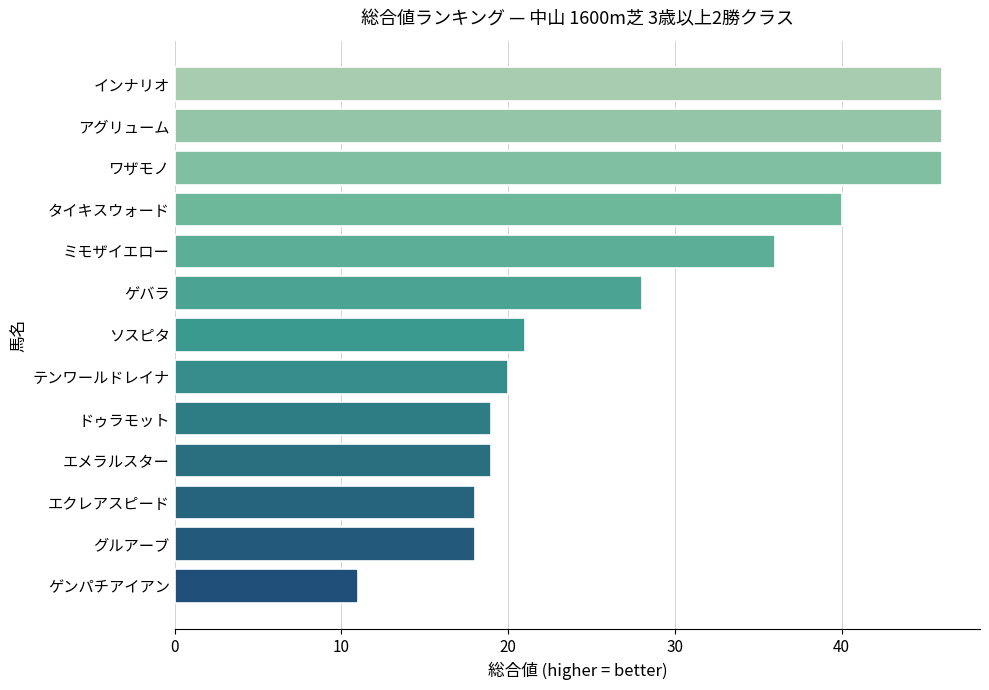

The chart shows a value of 13 at テンワールドレイナ. True or false?

False